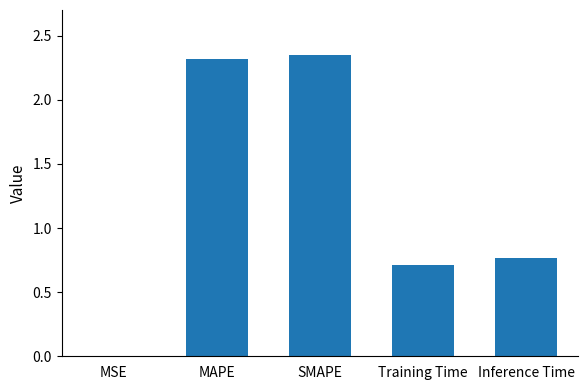

At which label is the value closest to 1?

Inference Time